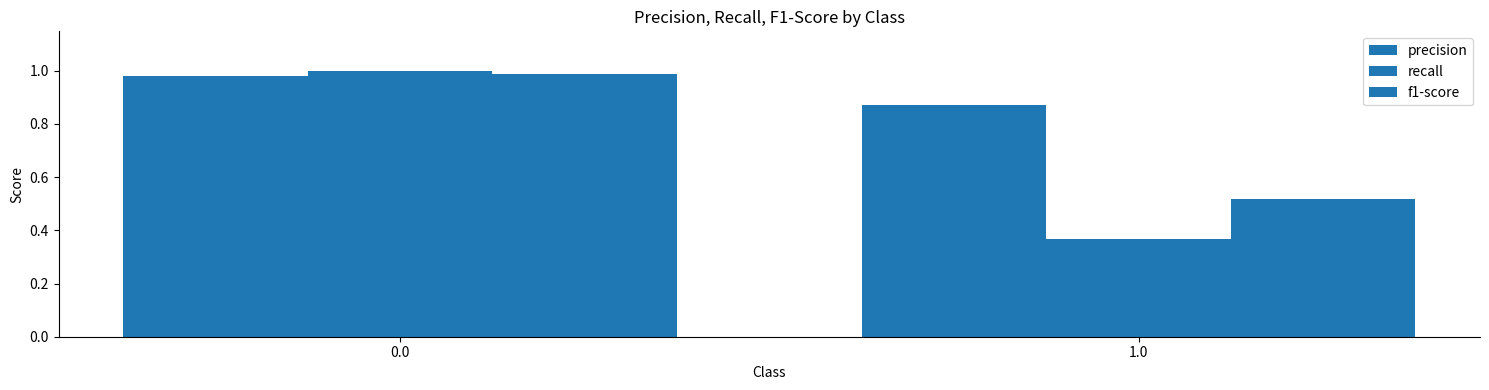

What is the sum of the precision values at 1.0 and 0.0?

1.8